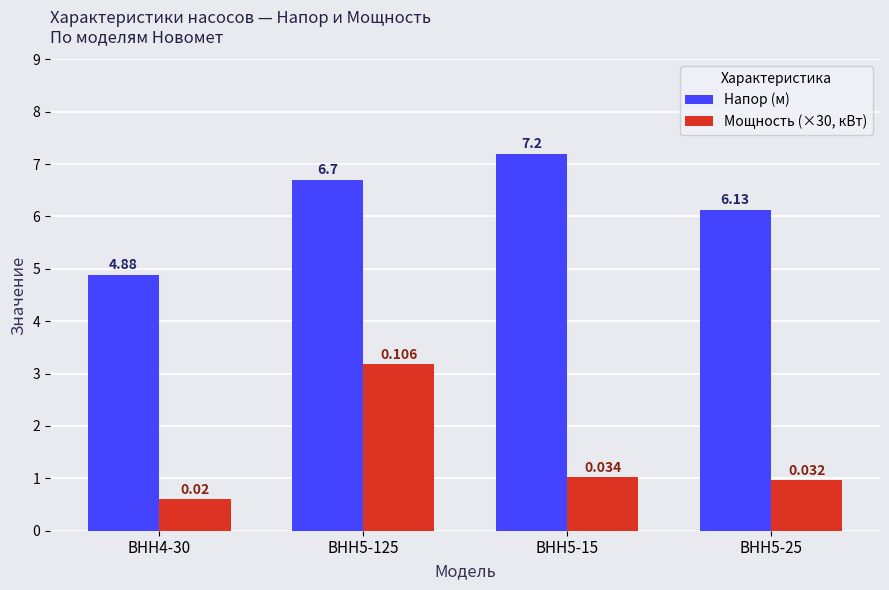

What value does the Мощность (×30, кВт) series have at ВНН4-30?

0.6